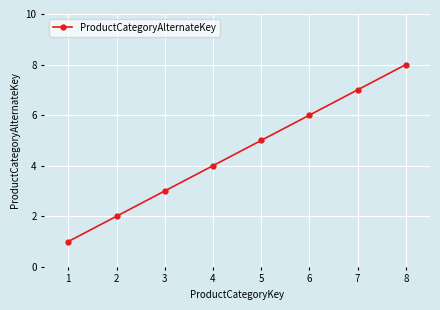

What is the value of the 2nd point from the left?

2